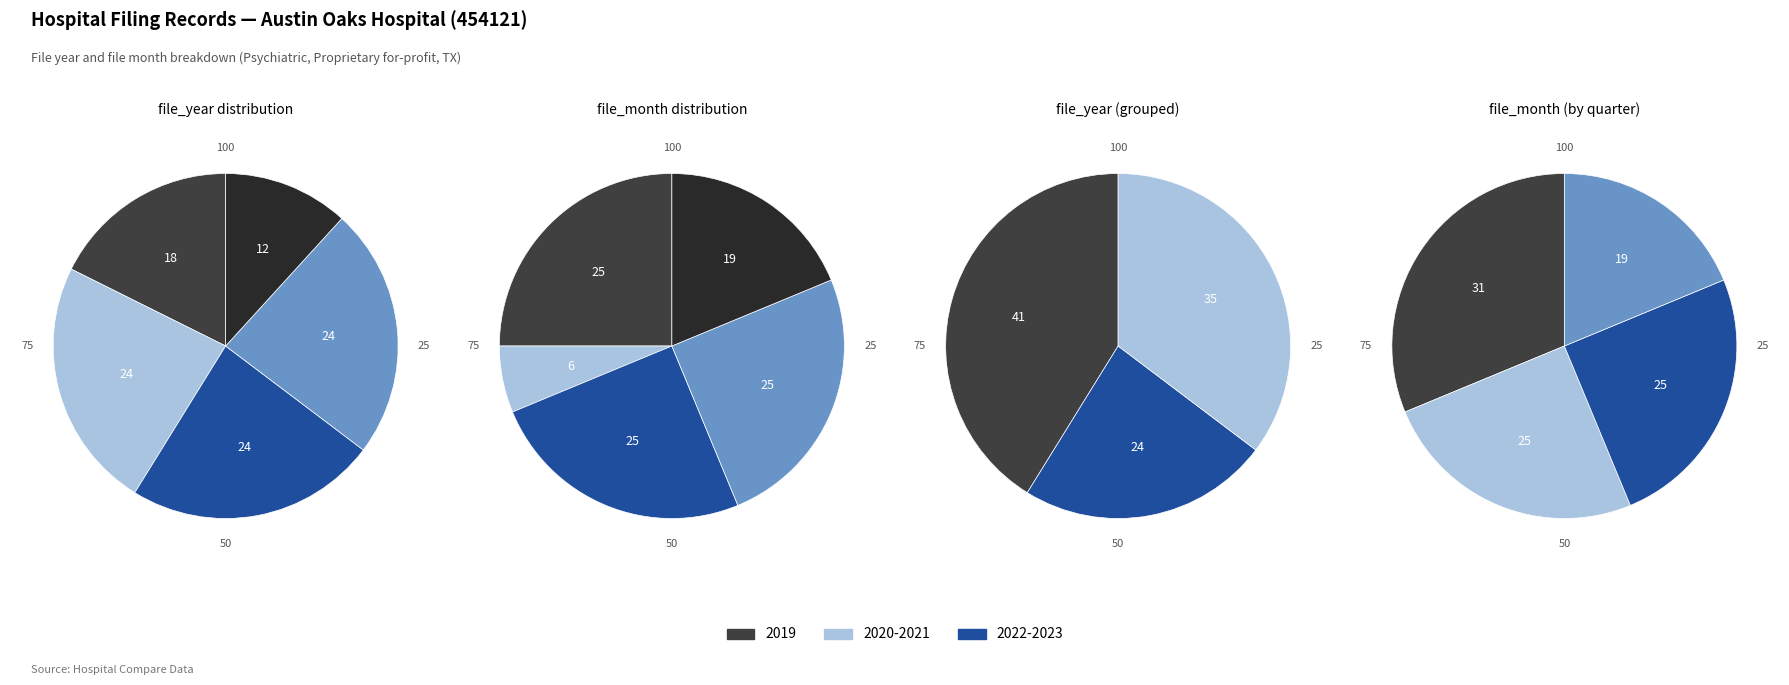

The 2020 slice represents 1% of the pie. True or false?

False